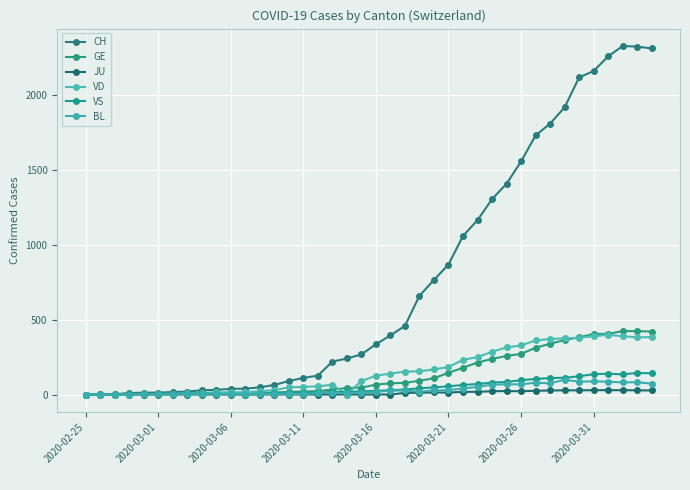

At how many categories does at least one series exceed 1773?

8